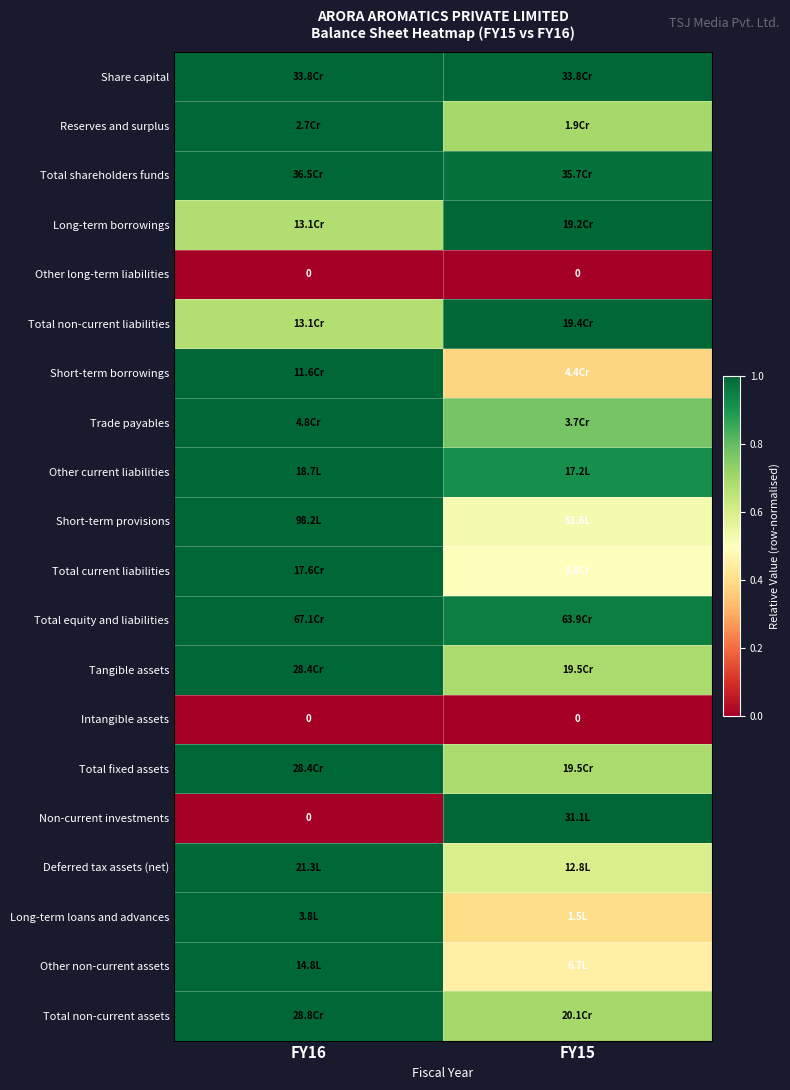

Rank the categories by Short-term borrowings value from lowest to highest.

FY15, FY16